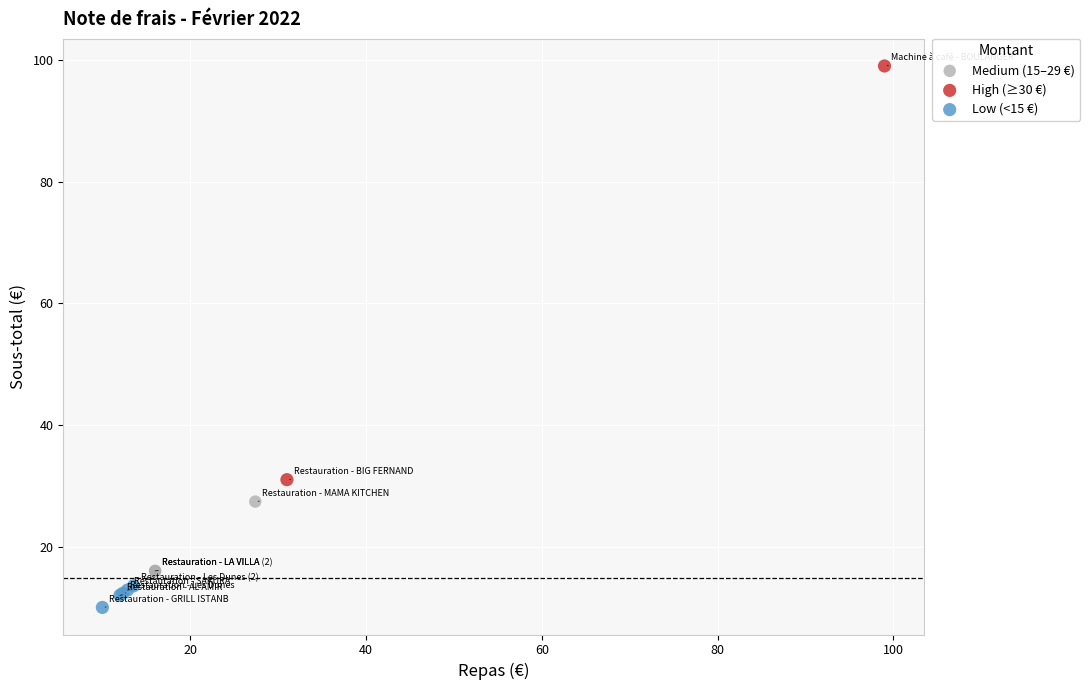

What are all the series names shown in the legend?

Medium (15–29 €), High (≥30 €), Low (<15 €)